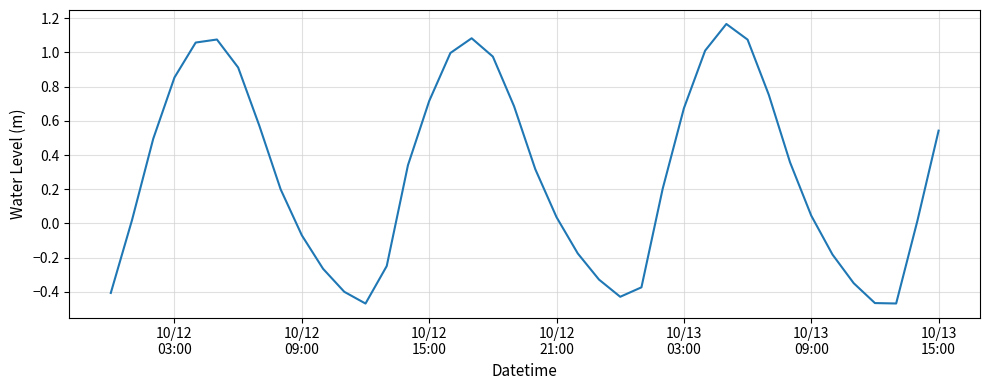

What is the difference between the maximum and minimum values?

1.6